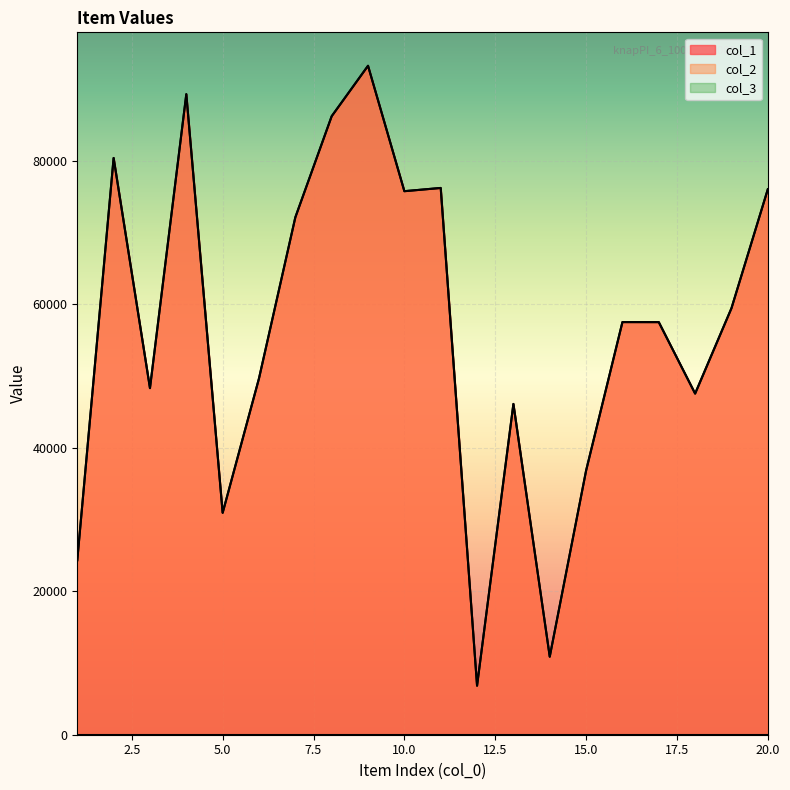

The col_3_line series shows 1 at 11. True or false?

False